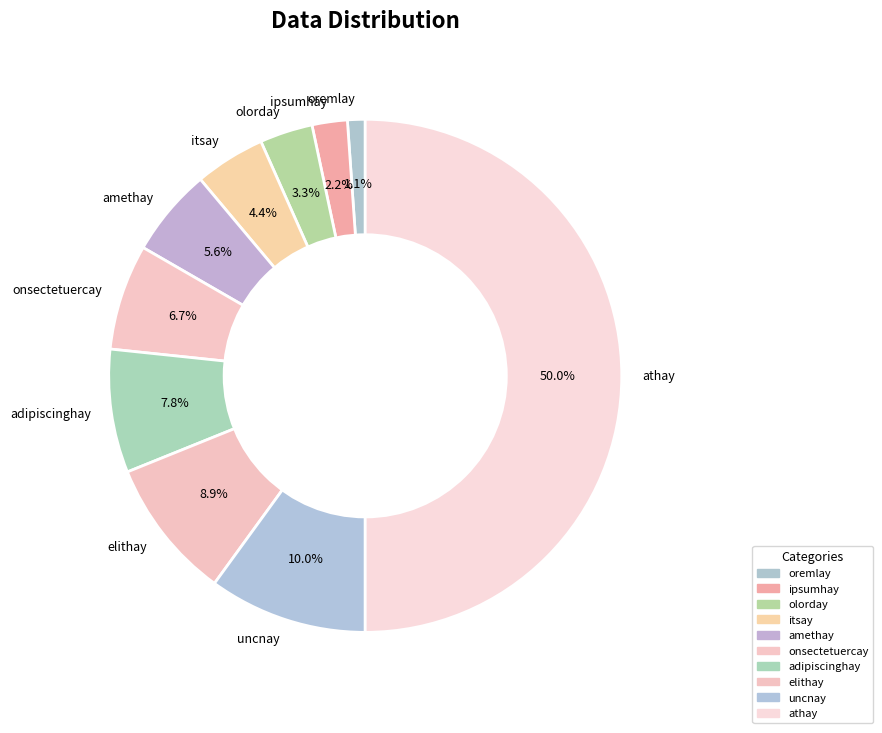

How many segments does this pie chart have?

10